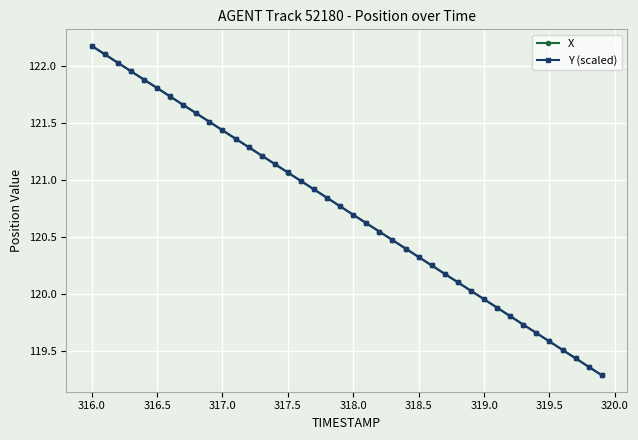

True or false: X has more than 1 interior local peaks.

False